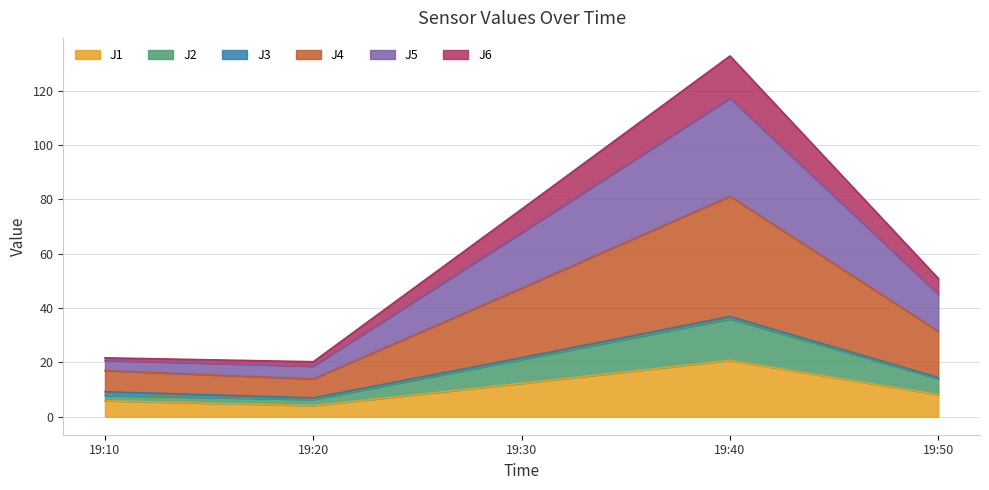

True or false: J2 has more than 1 points higher than both neighbors.

False